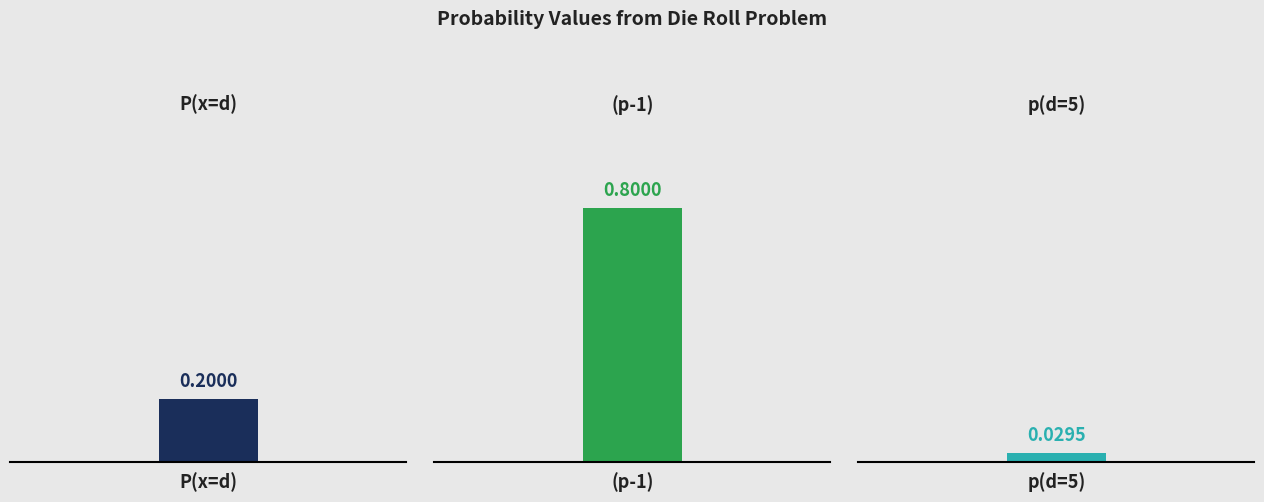

How many bars are there in total?

3